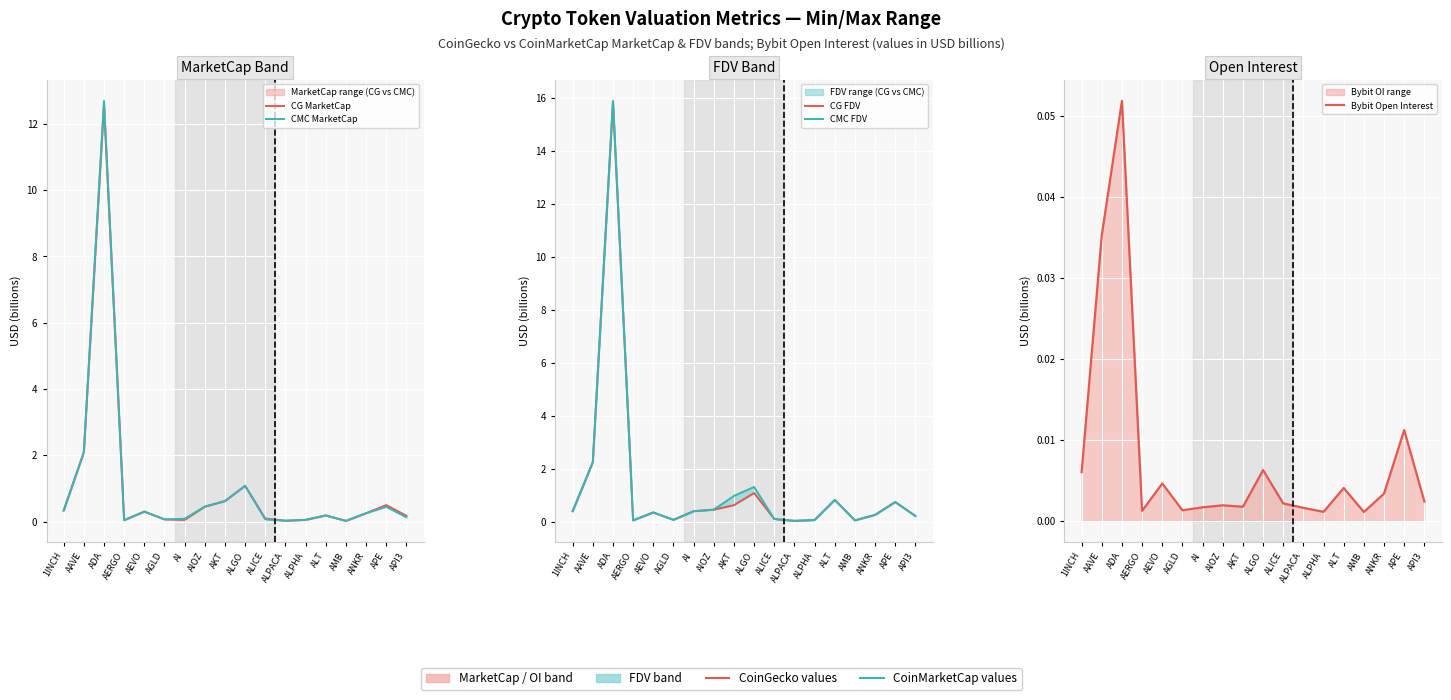

How many lines are shown in the chart?

5